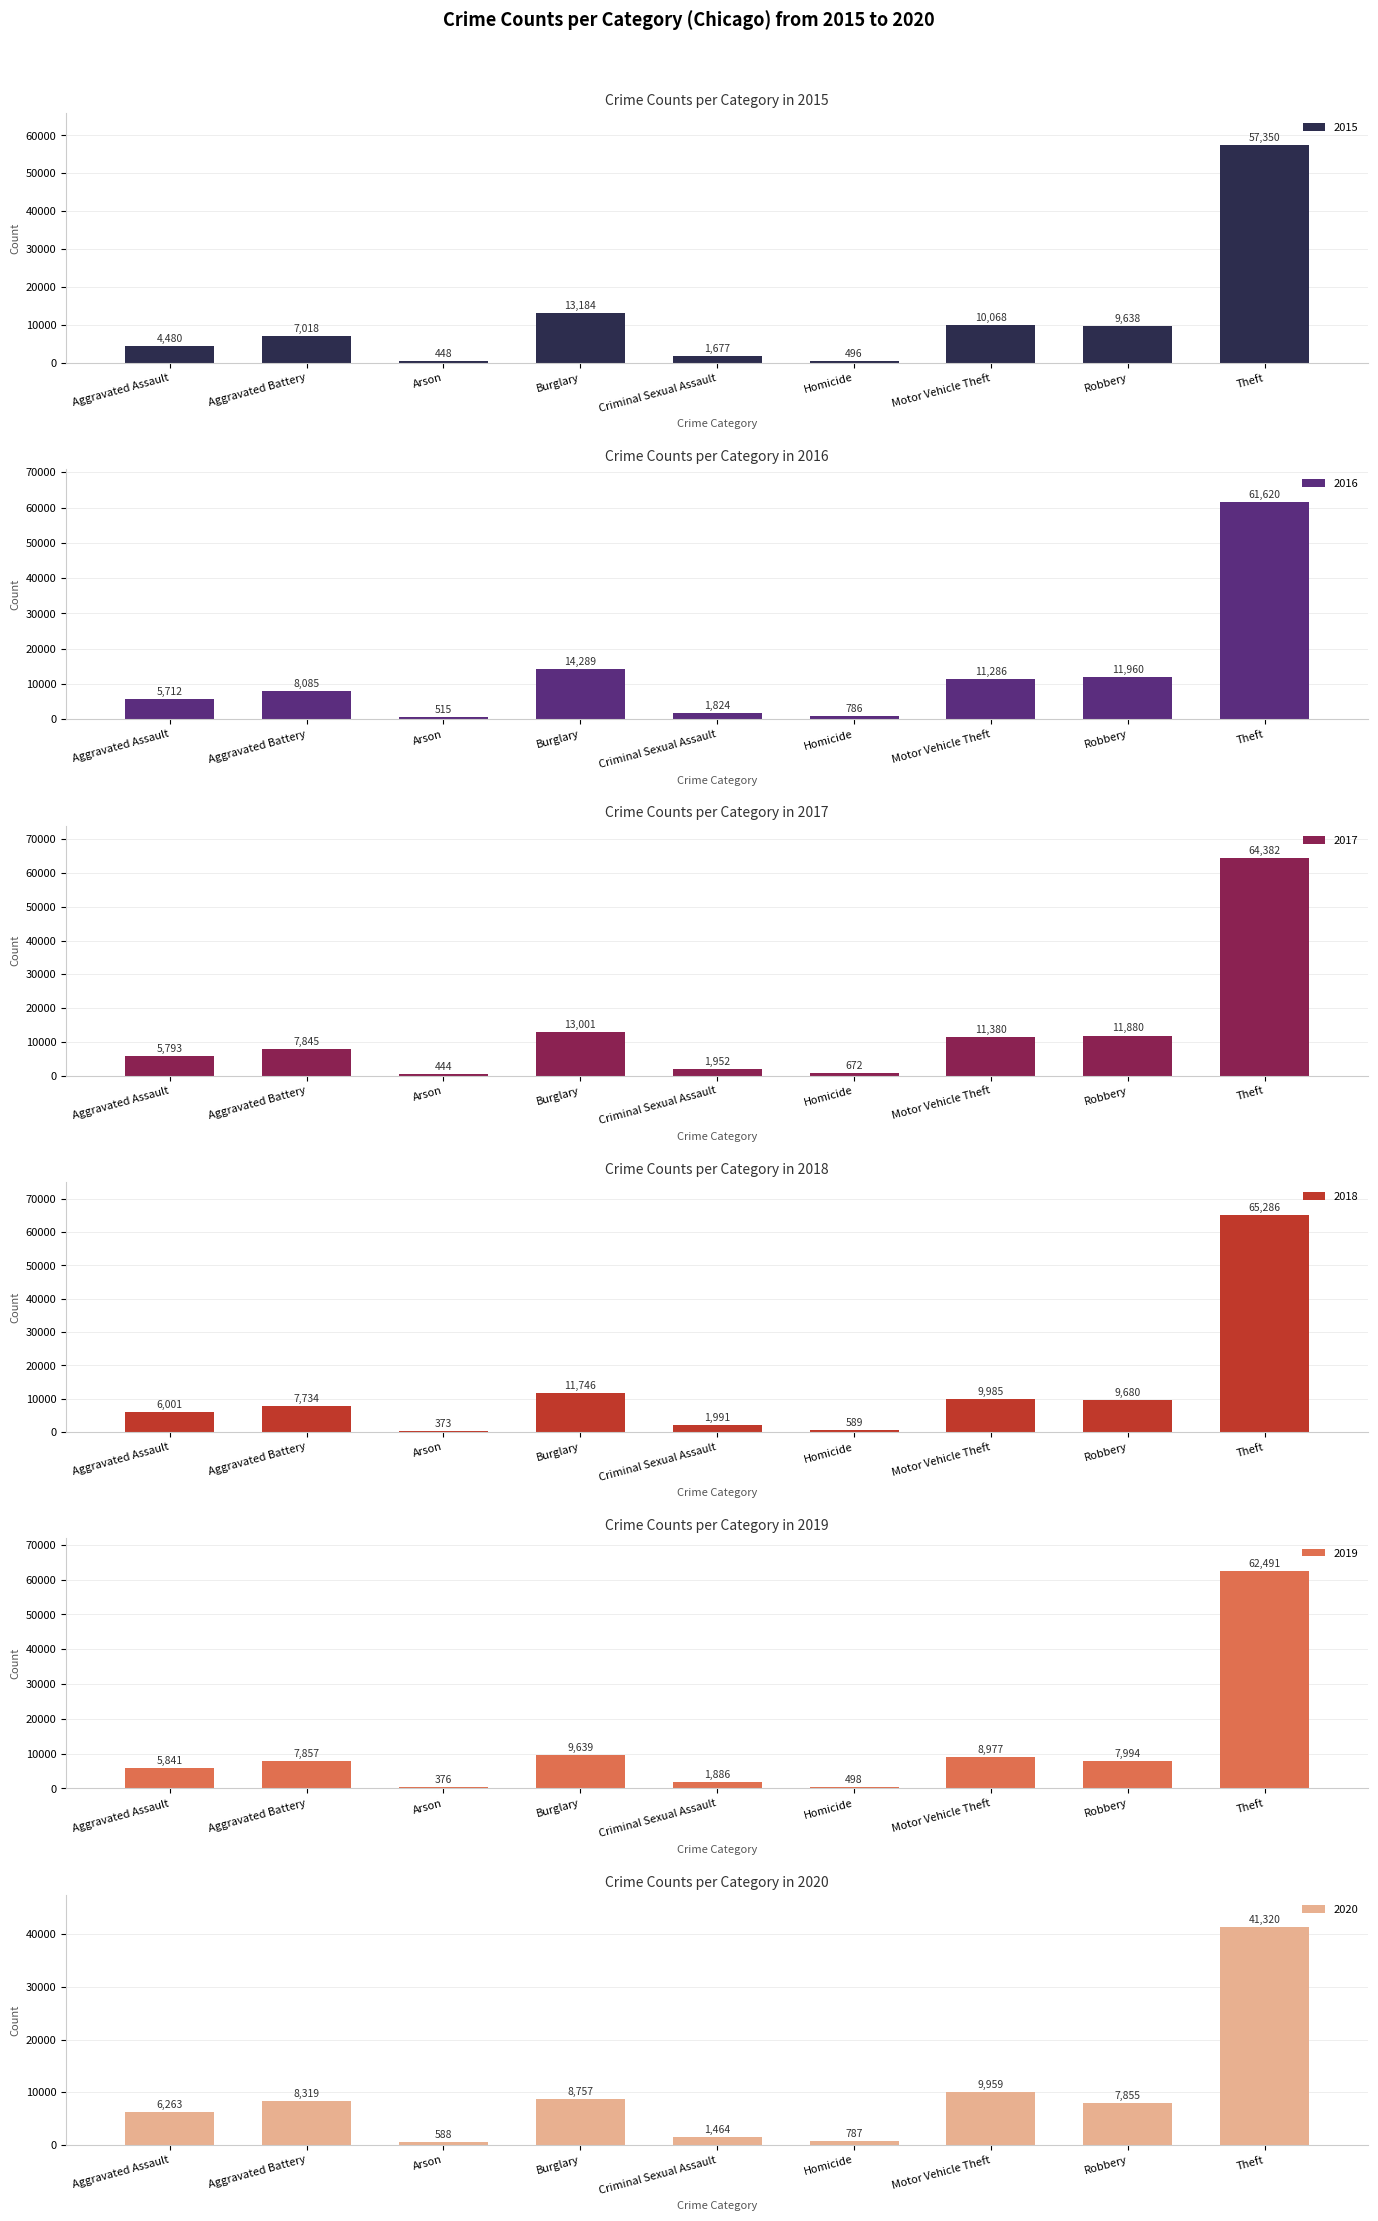

Which series has the largest total across all categories?

2017